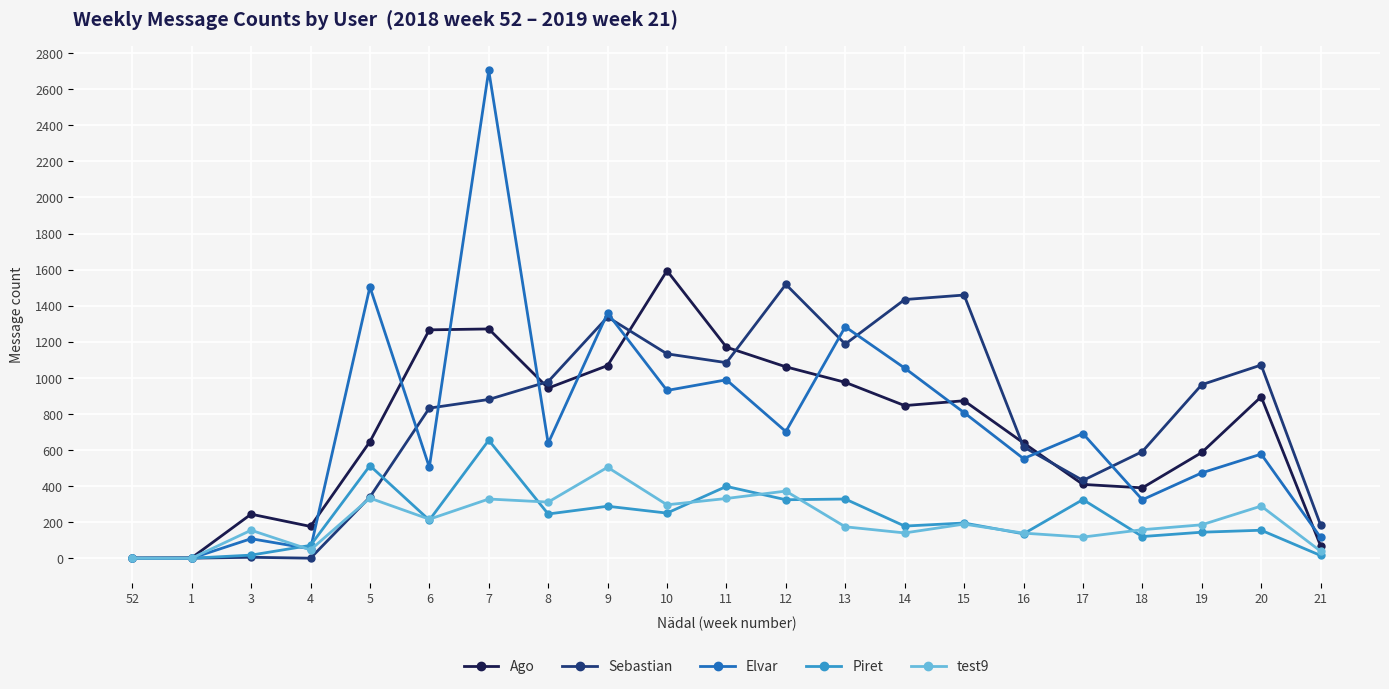

Which series has the largest range (max minus min)?

Elvar